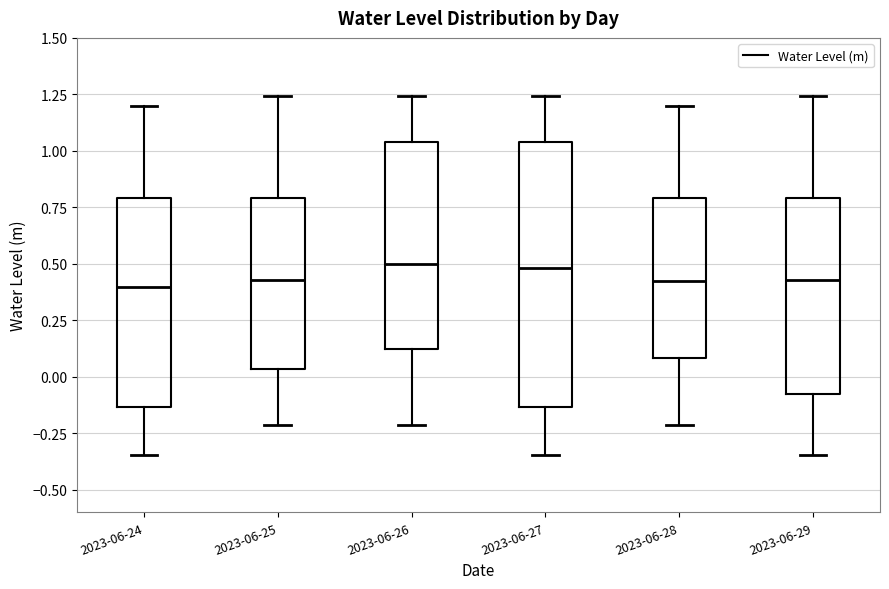

Which box is the tallest, from its lower edge to its upper edge?

2023-06-27